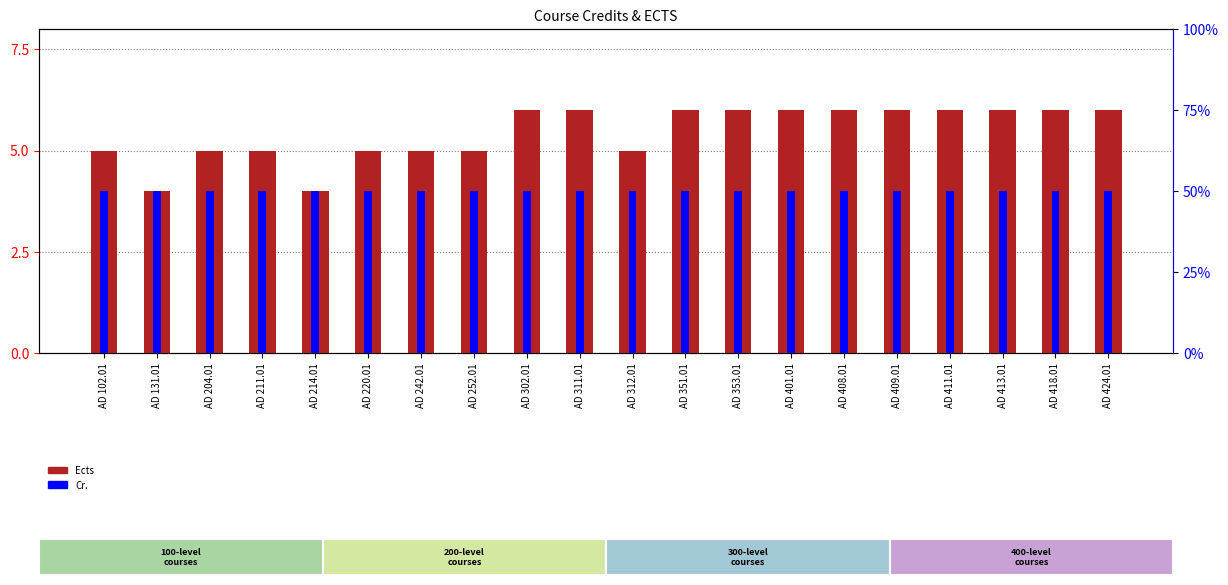

Reading right to left, list all the values displayed in this chart.

Ects: AD 424.01=6	AD 418.01=6	AD 413.01=6	AD 411.01=6	AD 409.01=6	AD 408.01=6	AD 401.01=6	AD 353.01=6	AD 351.01=6	AD 312.01=5	AD 311.01=6	AD 302.01=6	AD 252.01=5	AD 242.01=5	AD 220.01=5	AD 214.01=4	AD 211.01=5	AD 204.01=5	AD 131.01=4	AD 102.01=5
Cr.: AD 424.01=50	AD 418.01=50	AD 413.01=50	AD 411.01=50	AD 409.01=50	AD 408.01=50	AD 401.01=50	AD 353.01=50	AD 351.01=50	AD 312.01=50	AD 311.01=50	AD 302.01=50	AD 252.01=50	AD 242.01=50	AD 220.01=50	AD 214.01=50	AD 211.01=50	AD 204.01=50	AD 131.01=50	AD 102.01=50